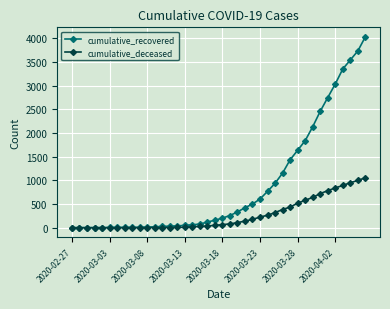

Which series has the largest total across all categories?

cumulative_recovered